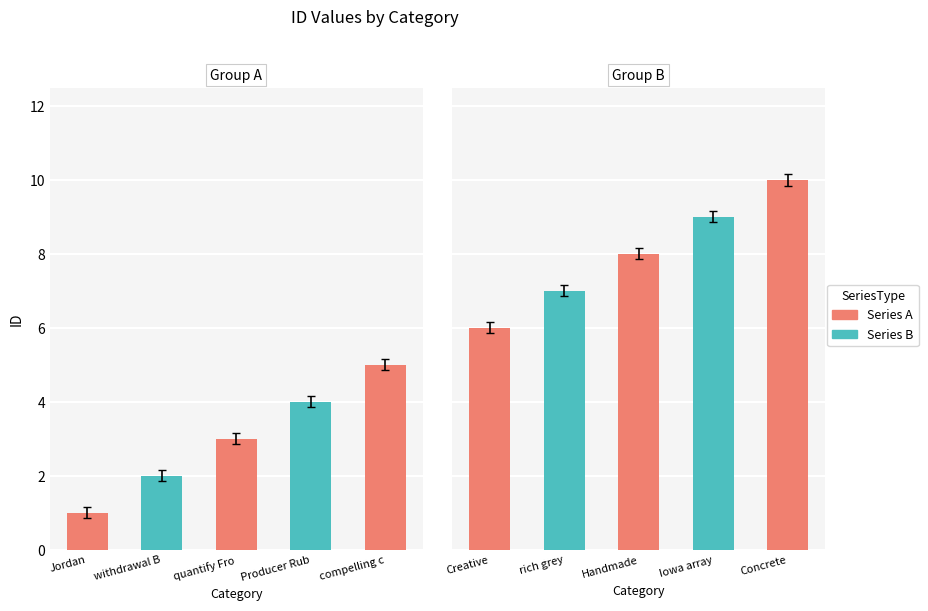

Which label corresponds to the largest value in the chart?

Concrete